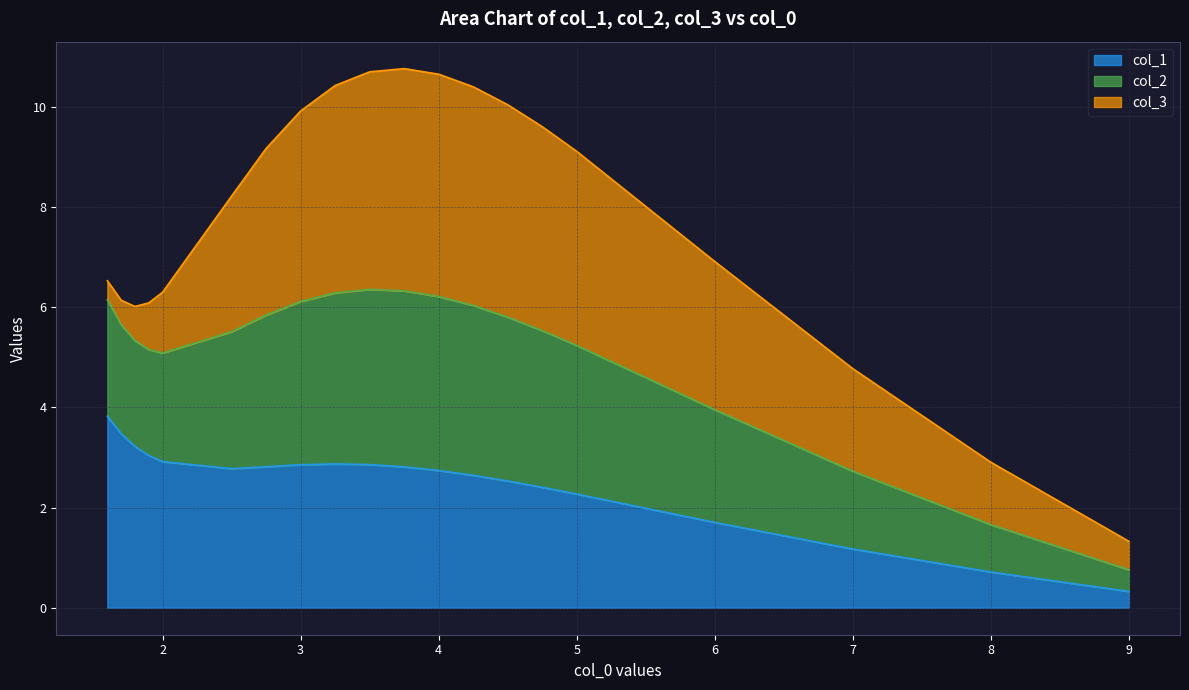

The col_1 series shows 2.9 at 2. True or false?

True